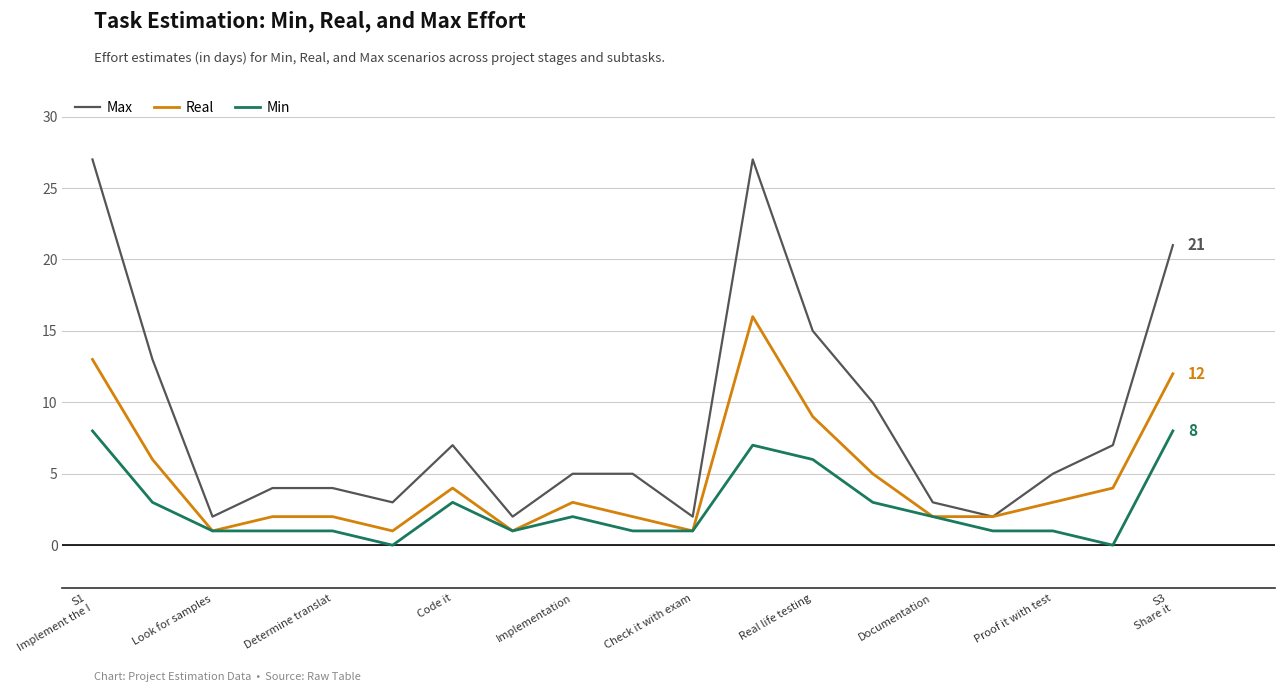

True or false: Min and Max cross at least once.

False